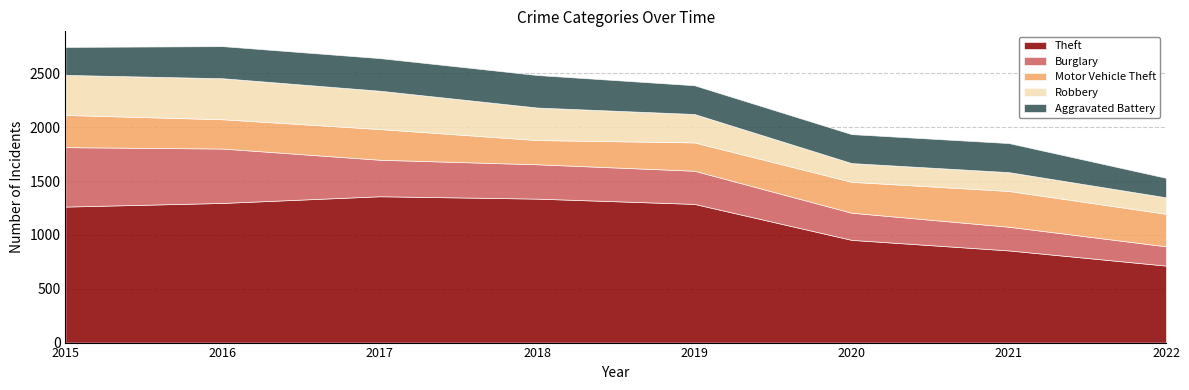

Is the value of Robbery at 2021 greater than the value of Burglary at 2016?

No